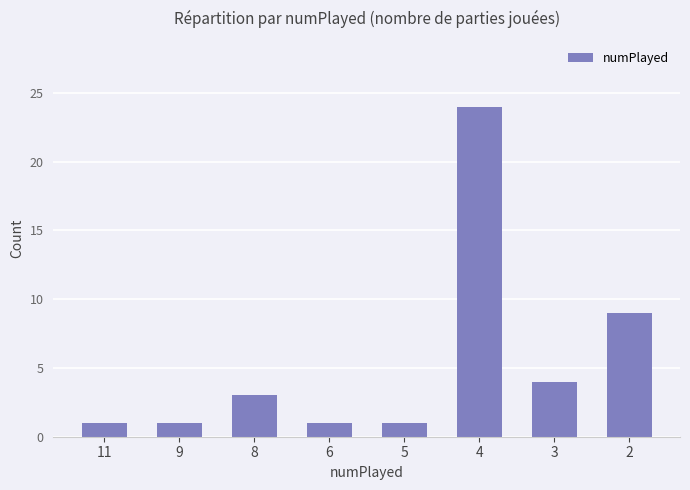

How many data points are less than 3?

4